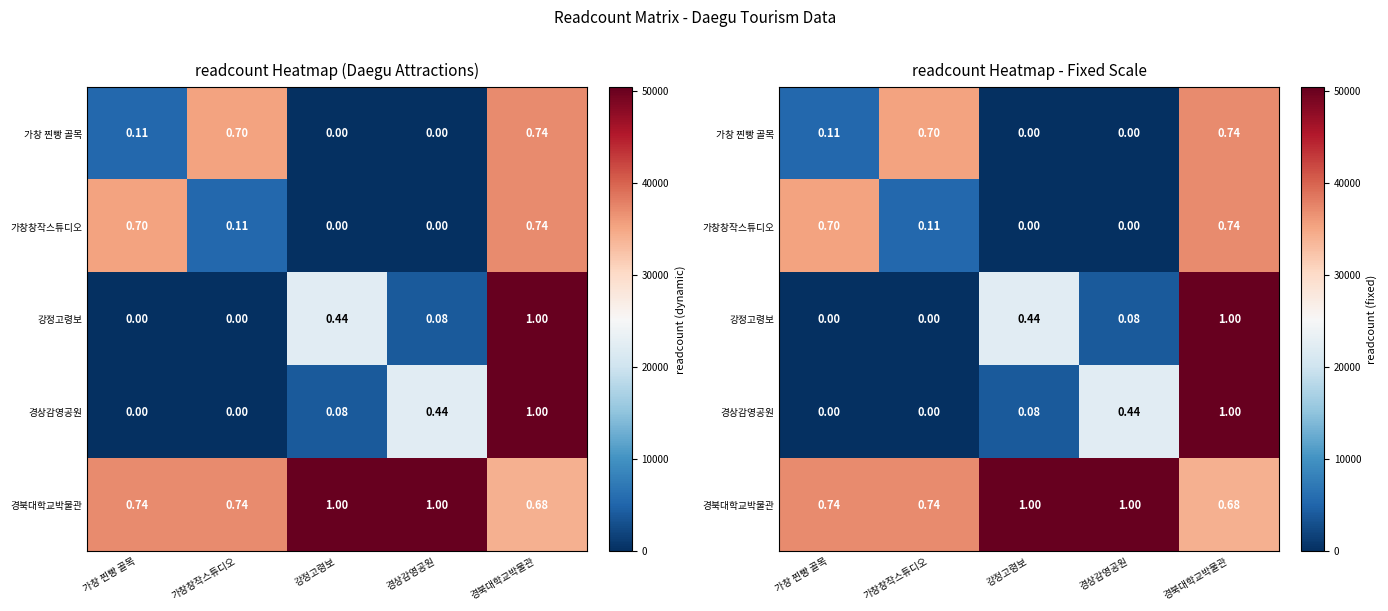

Which has a higher value, 가창창작스튜디오 or 경북대학교박물관?

경북대학교박물관